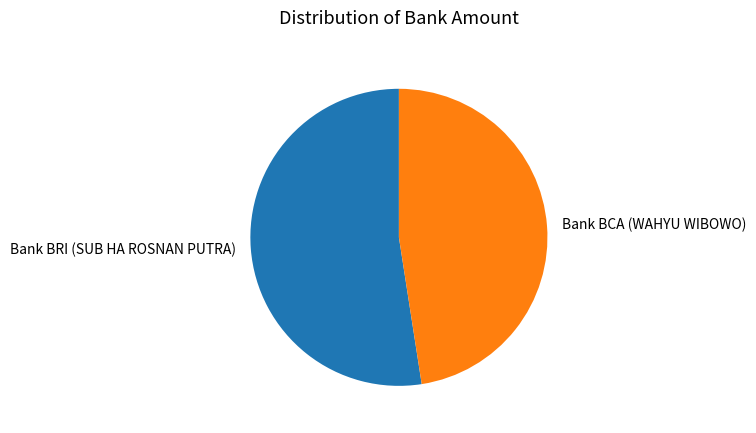

Is Bank BRI (SUB HA ROSNAN PUTRA) the majority of the pie?

Yes